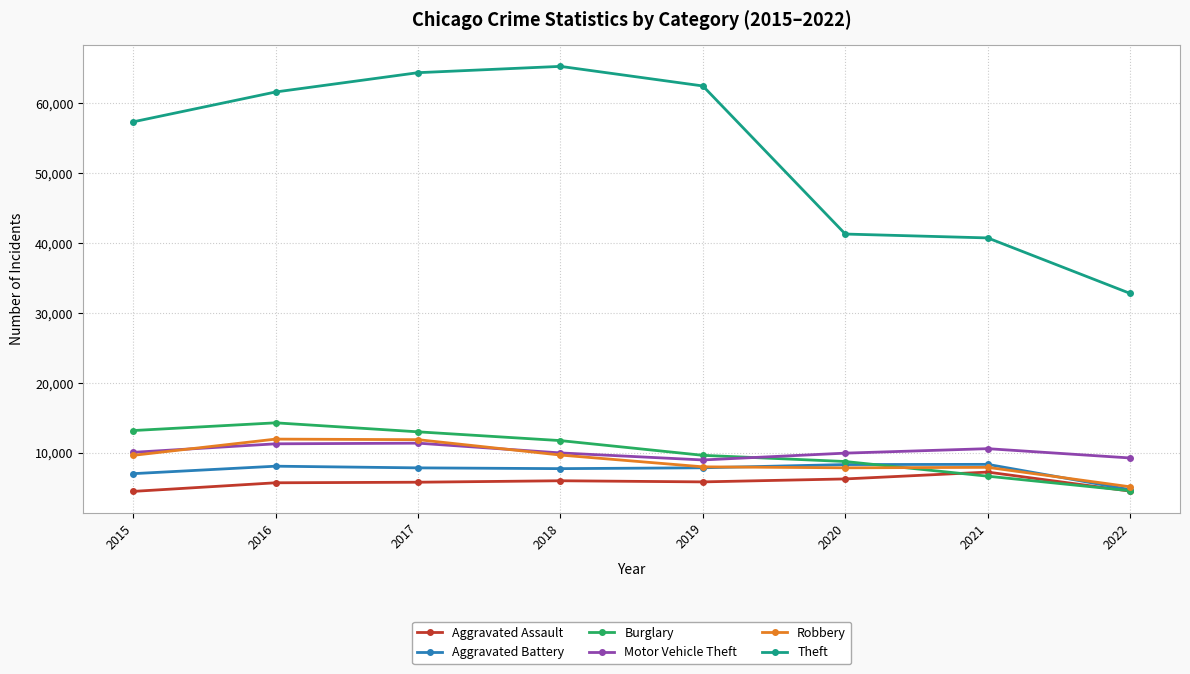

Which series has the largest total across all categories?

Theft